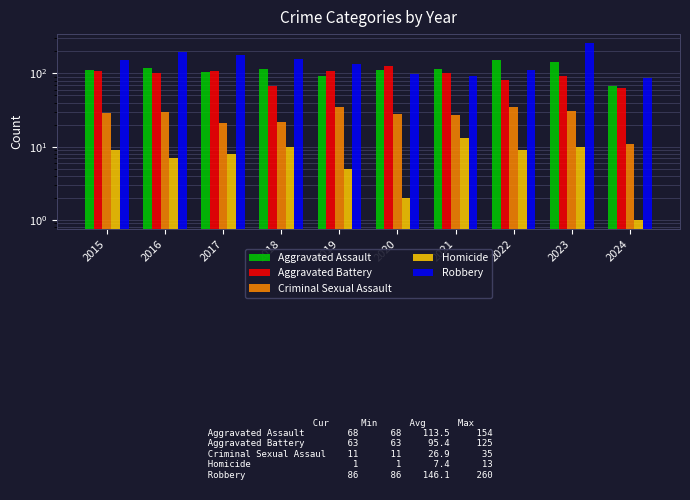

What is the difference between the Aggravated Battery values at 2020 and 2015?

17